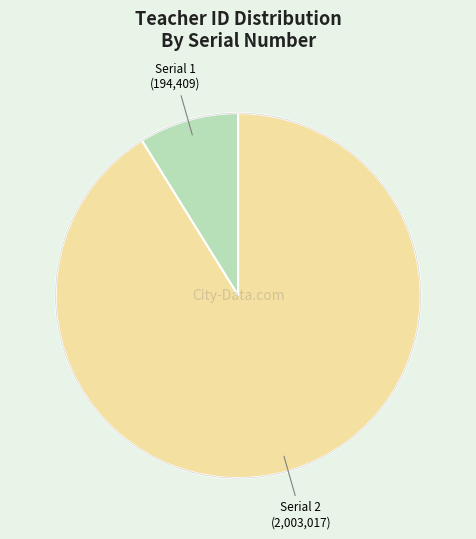

Is there a majority slice in this chart?

Yes